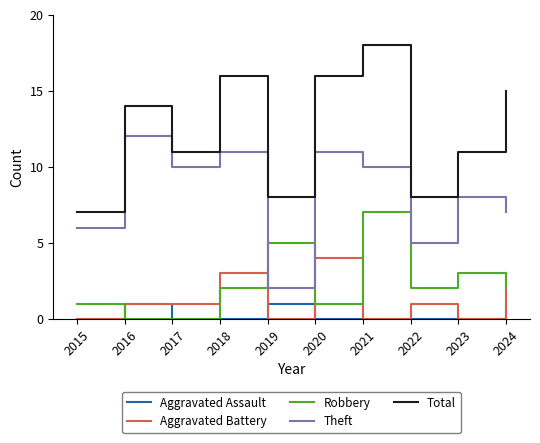

Reading left to right, what are all the values shown in this chart?

Aggravated Assault: 0	1	0	0	1	0	0	0	0	1
Aggravated Battery: 0	1	1	3	0	4	0	1	0	3
Robbery: 1	0	0	2	5	1	7	2	3	2
Theft: 6	12	10	11	2	11	10	5	8	7
Total: 7	14	11	16	8	16	18	8	11	15